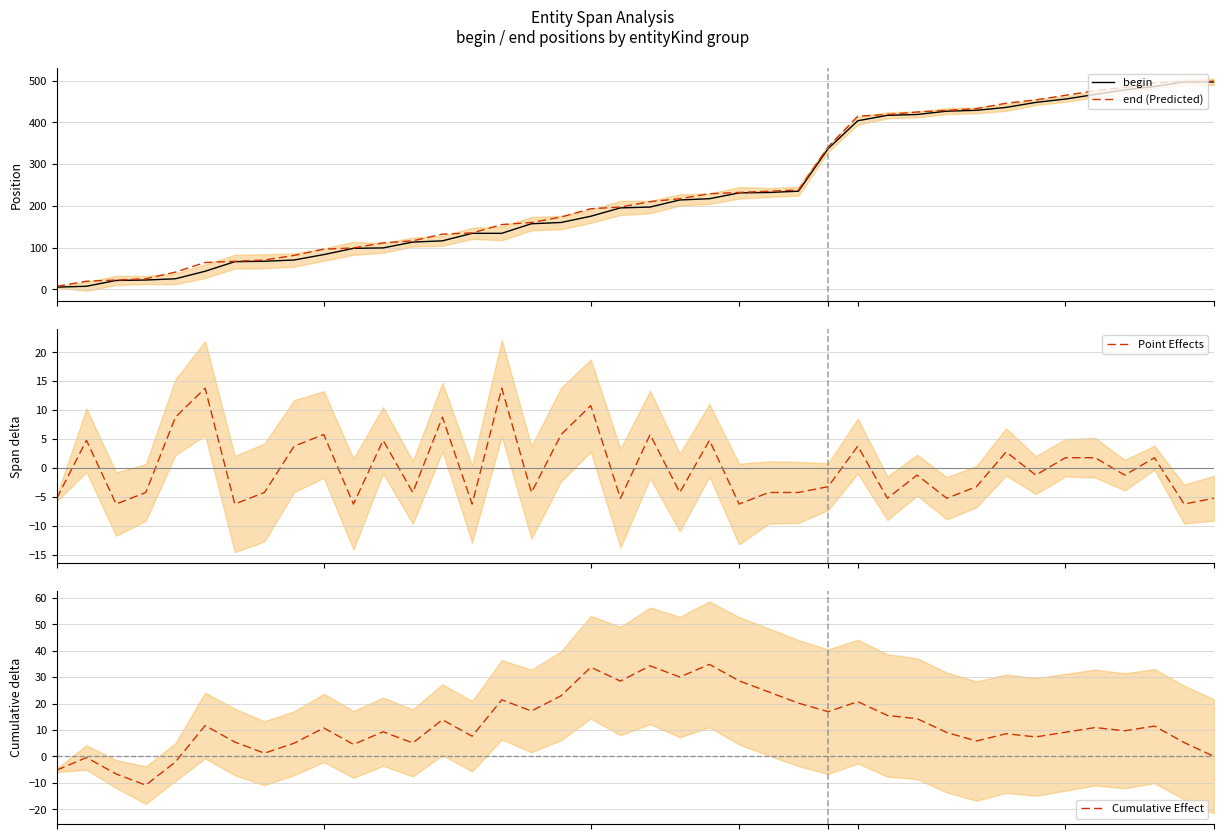

Does the chart have visible grid lines?

Yes